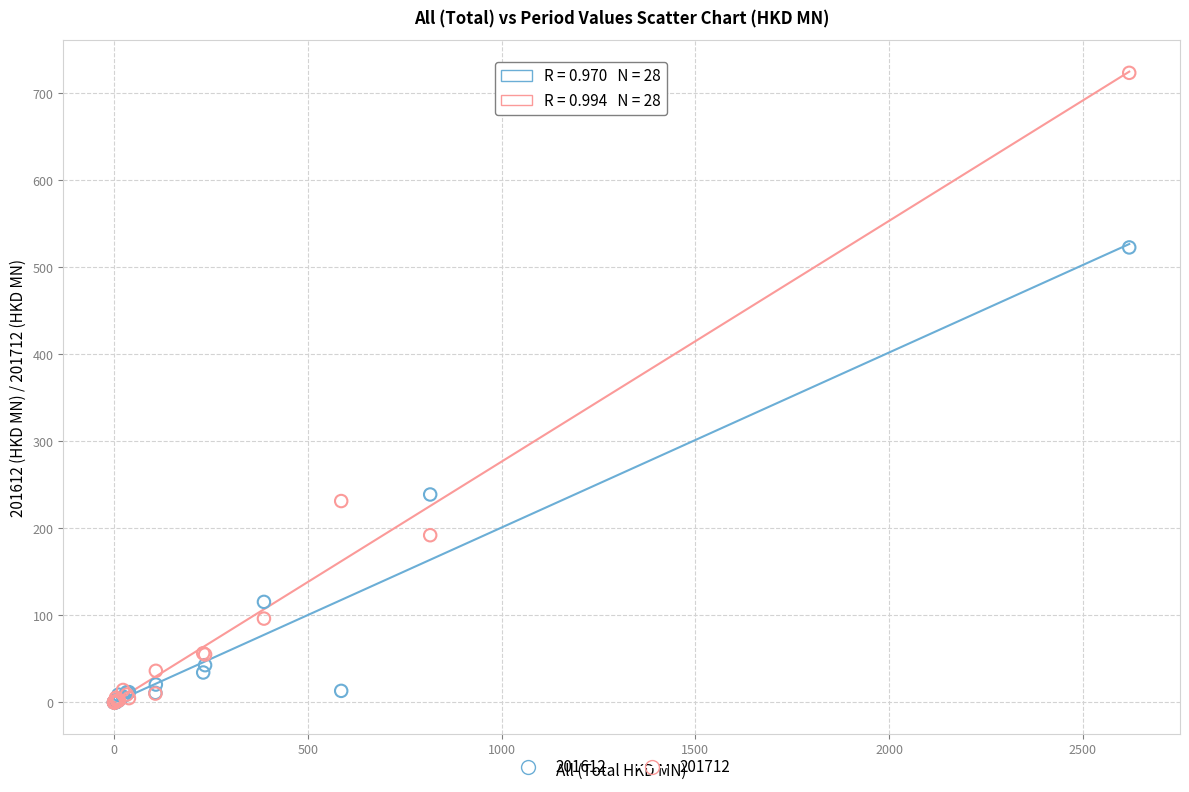

Which series has the widest spread of Y values?

201712